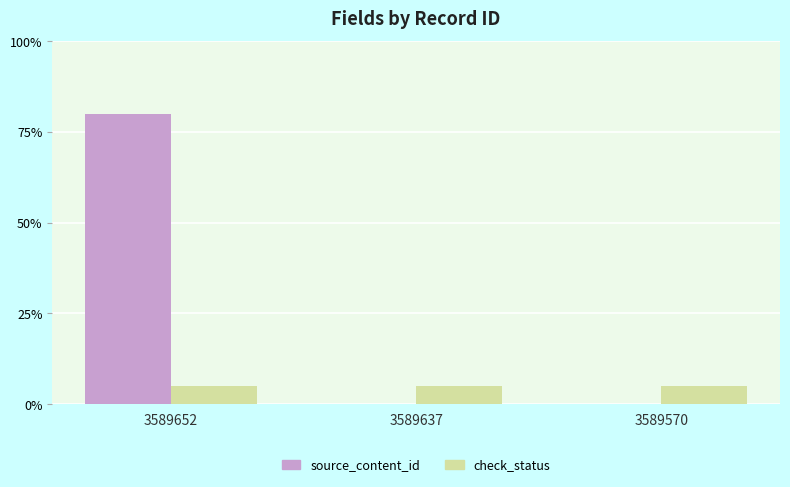

How many categories are shown in the chart?

3